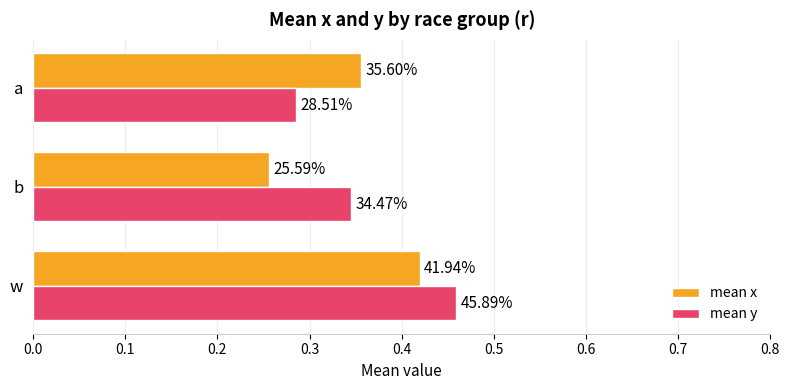

Rank the series by their maximum value, from highest to lowest.

mean y, mean x